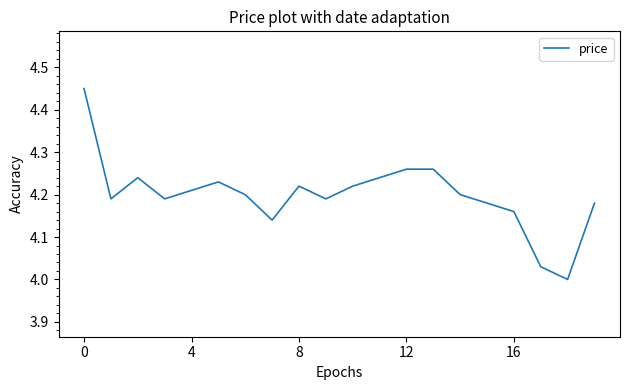

How many lines are shown in the chart?

1